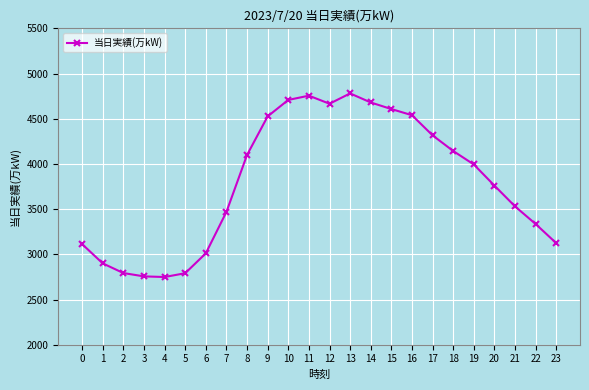

What is the difference between the maximum and minimum values?

2031